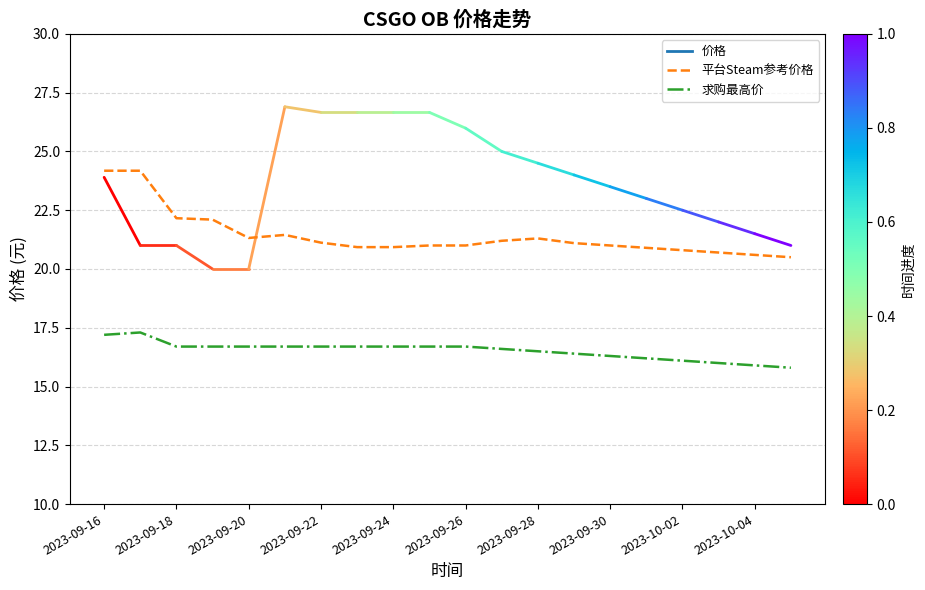

List the series in order of their peak value, lowest first.

求购最高价, 平台Steam参考价格